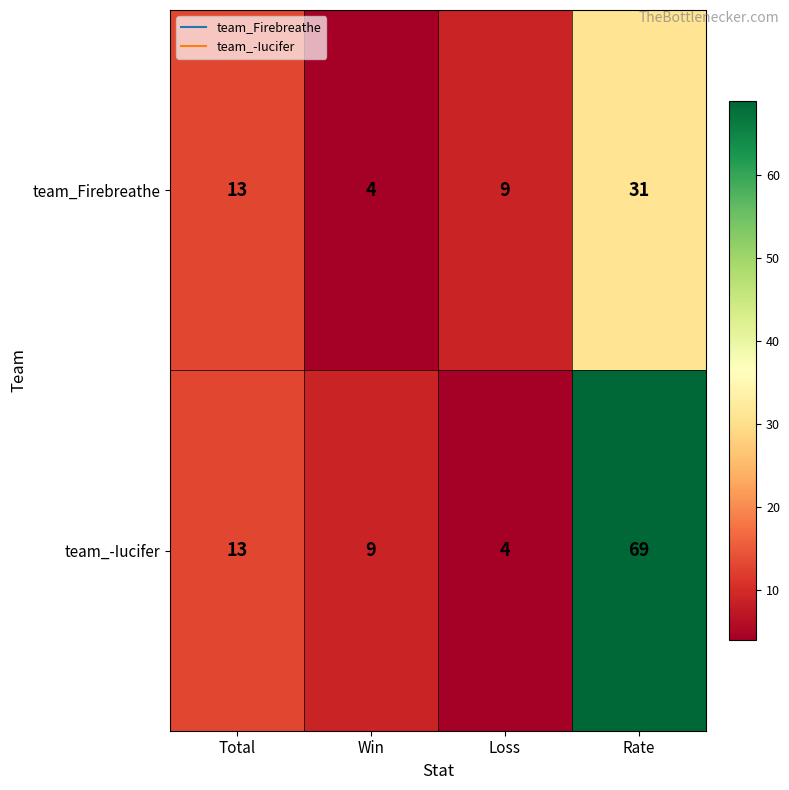

Rank the categories by team_Firebreathe value from lowest to highest.

Win, Loss, Total, Rate